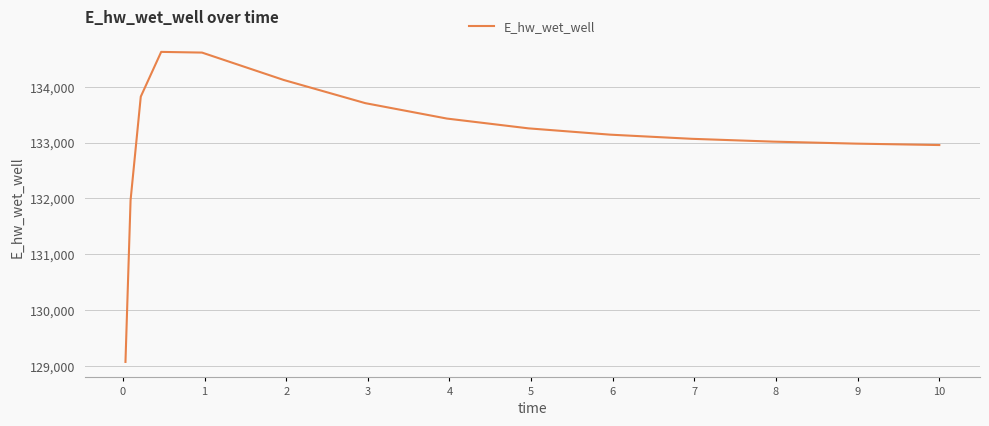

What is the difference between the maximum and minimum values?

5555.7